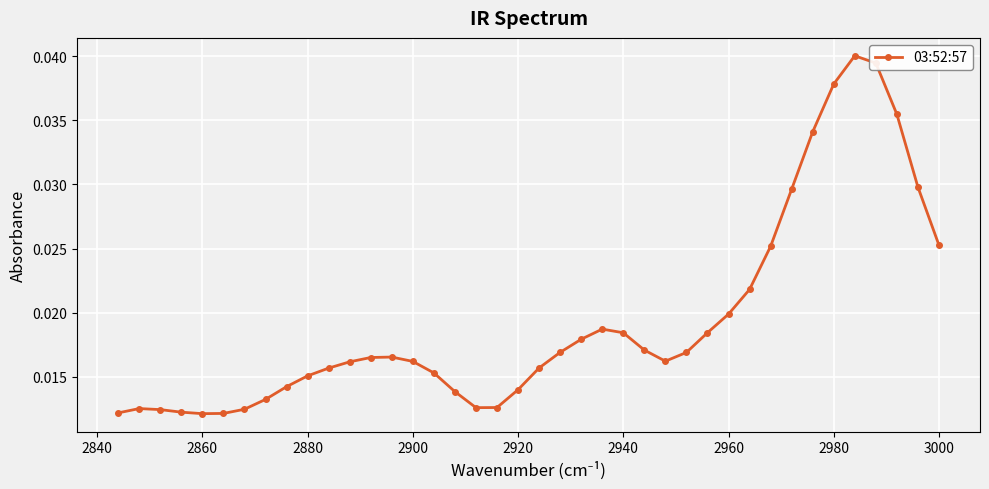

Is this an area chart (filled region under the line)?

No